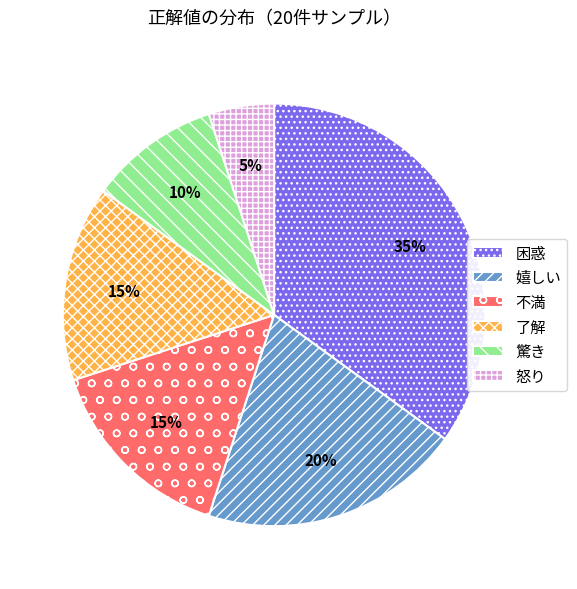

Do 了解 and 不満 together represent more than half of the pie?

No